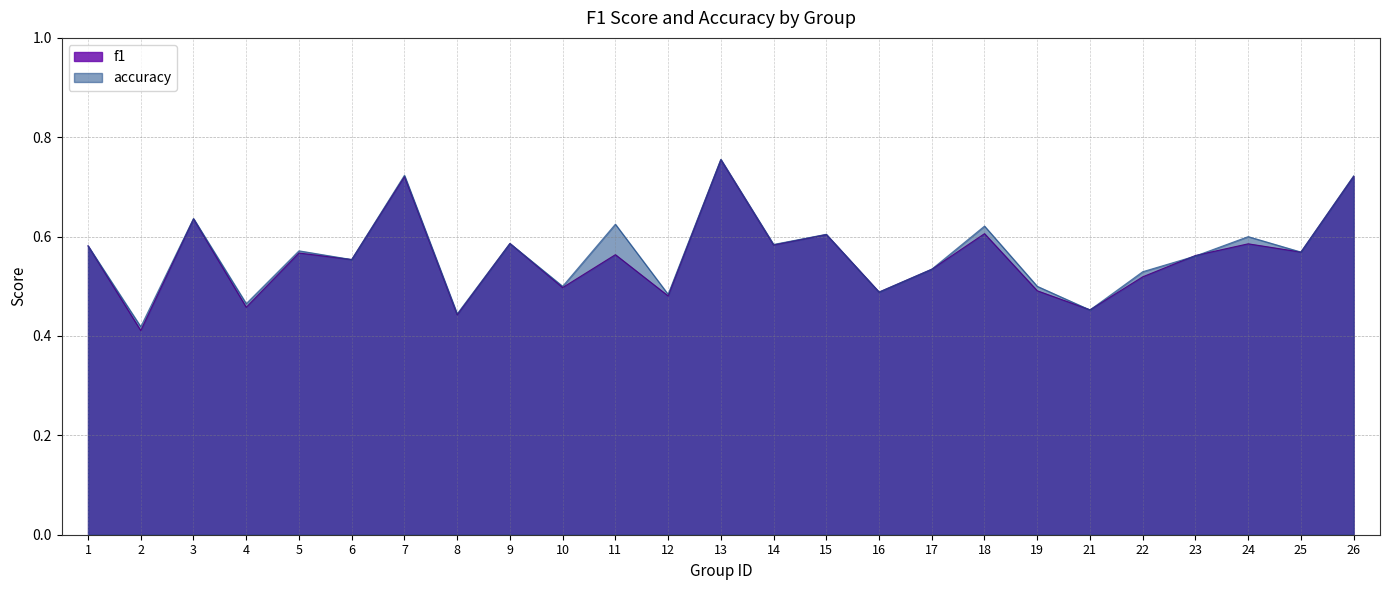

How many interior local peaks does the accuracy series have?

9